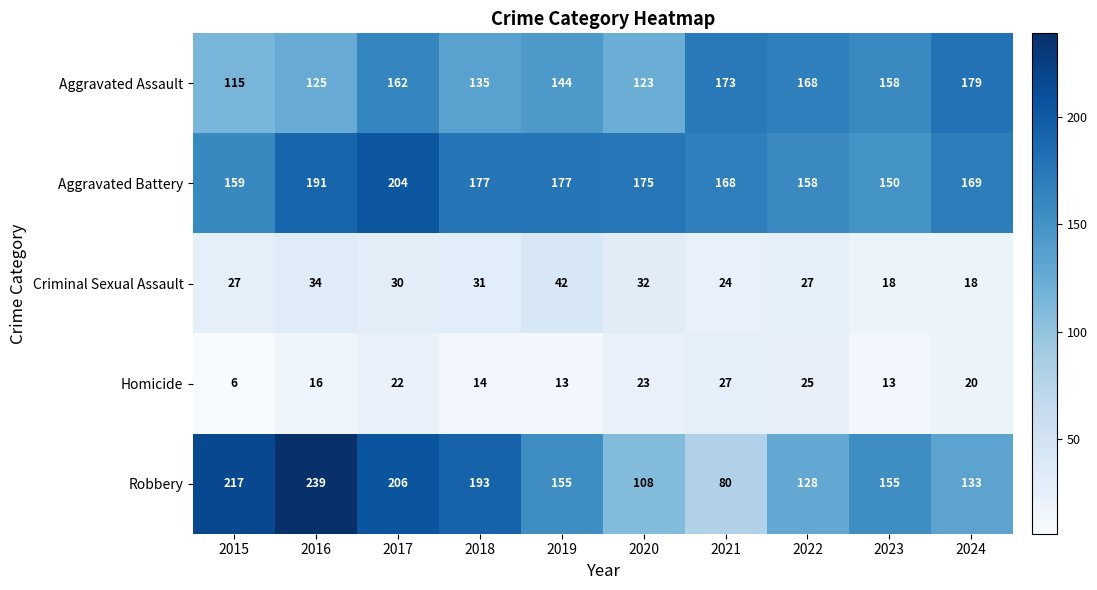

At which label does Robbery reach its peak?

2016